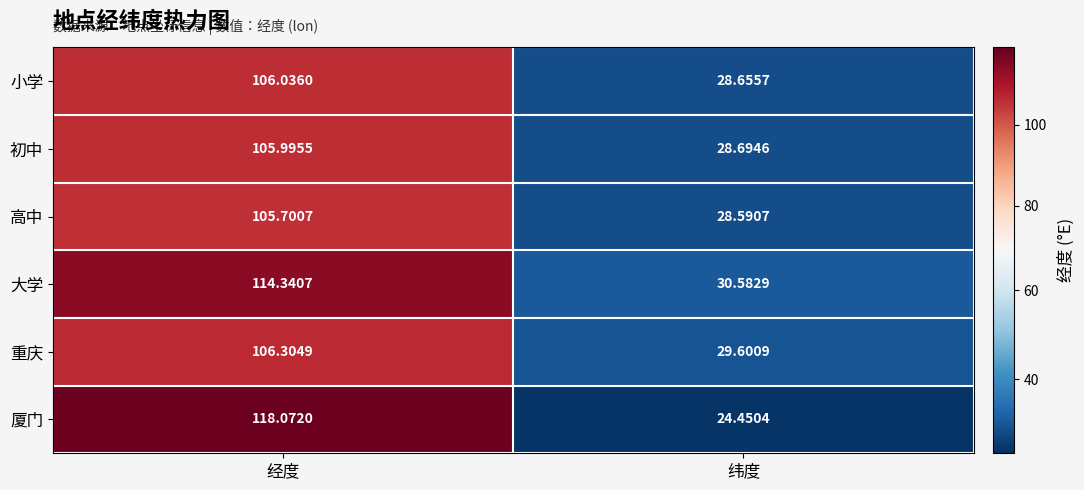

How many values in the 小学 series are below 106?

1